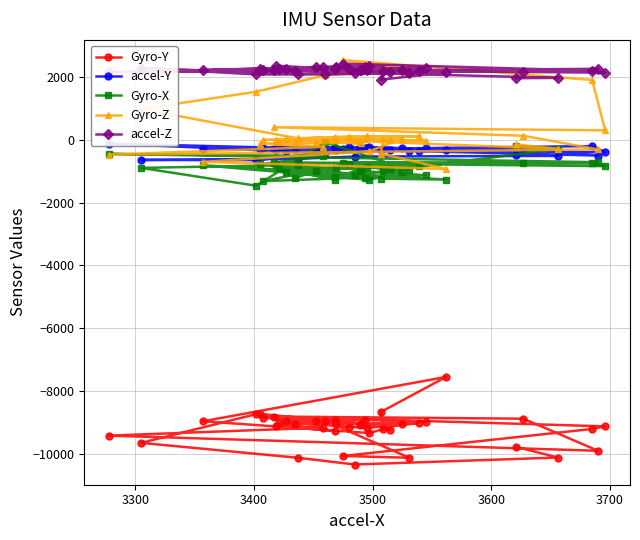

The value of accel-Y at 3300 is -153. True or false?

False